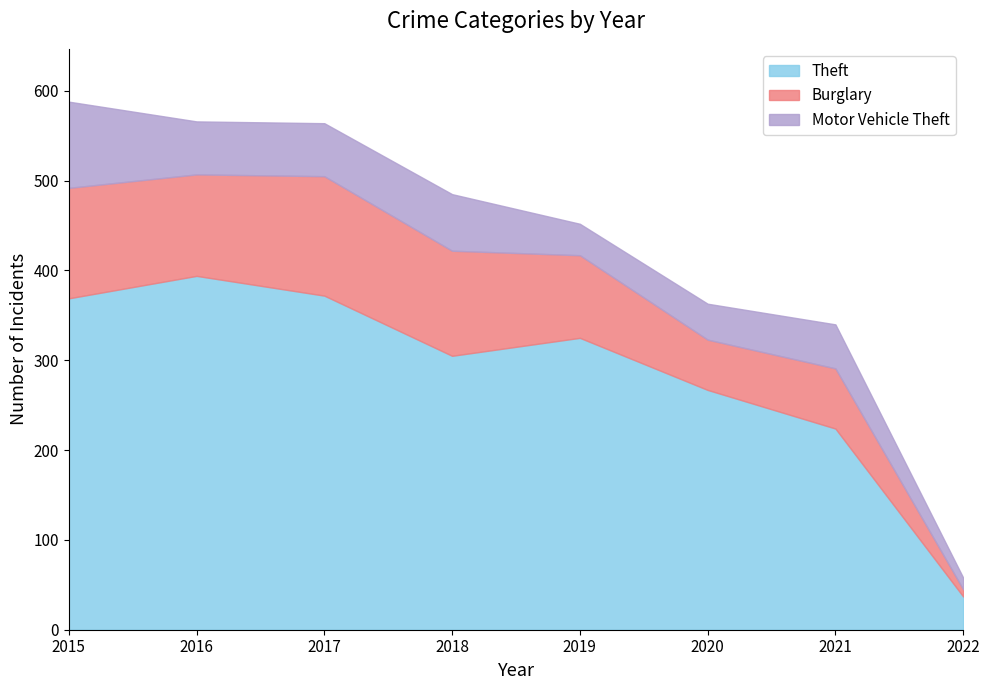

What is the difference between the second highest and second lowest values in the Burglary series?

67